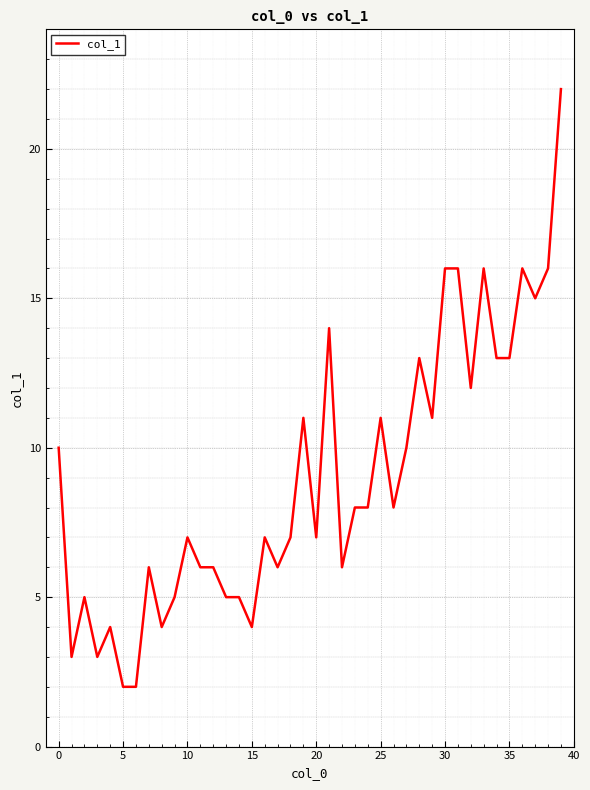

Does the chart have visible grid lines?

Yes